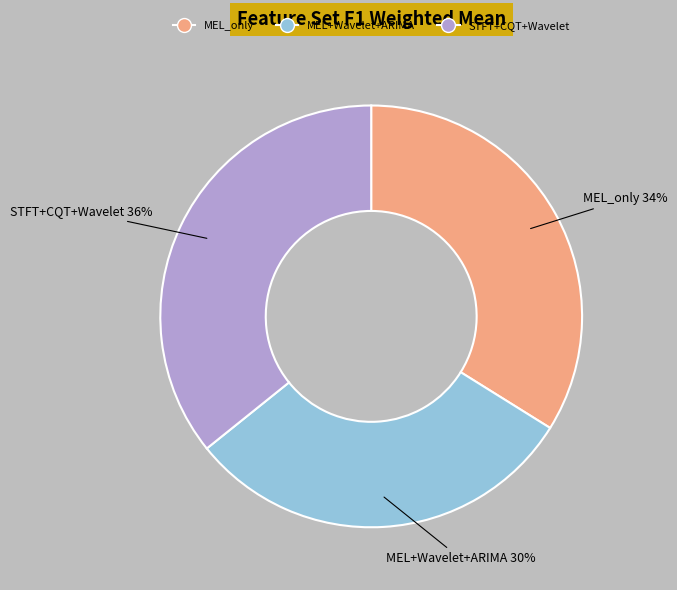

Is it true that STFT+CQT+Wavelet is 36% of the pie?

True